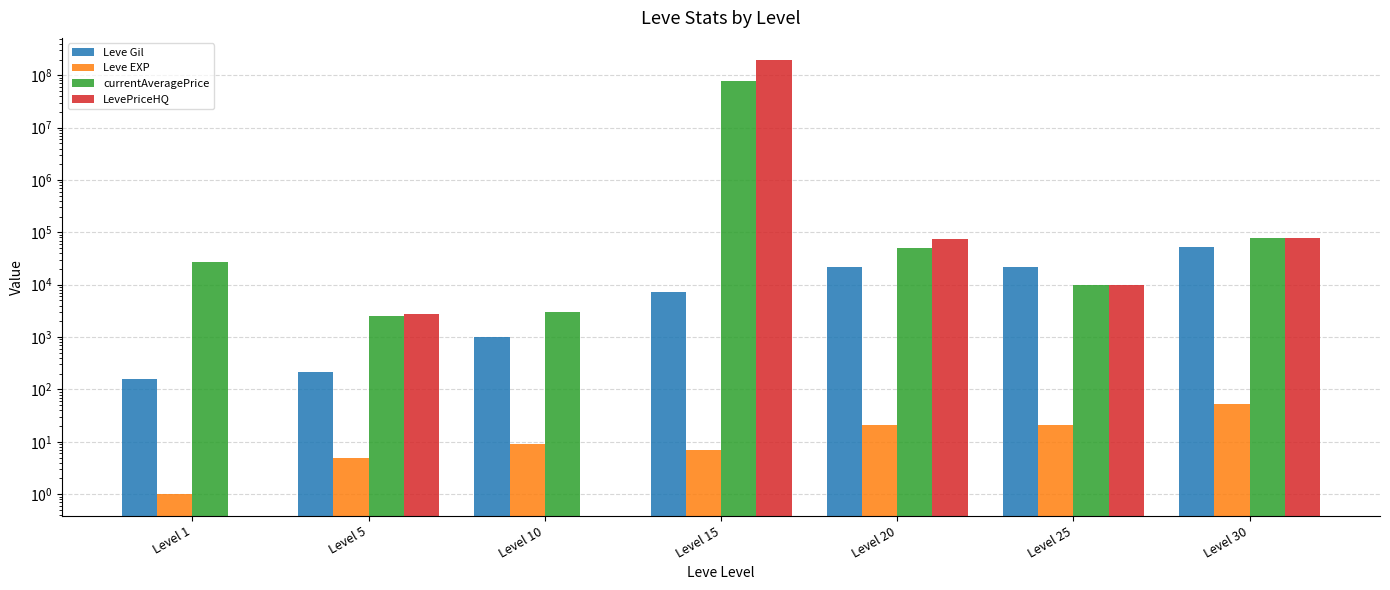

Reading left to right, transcribe all the data shown in this chart.

Leve Gil: 160.0	220.0	990.0	7170.0	21600.0	21830.0	52220.0
Leve EXP: 1.0	5.0	9.0	7.0	21.0	21.0	52.0
currentAveragePrice: 27128.0	2507.0	2975.0	76925410.0	50973.8	10026.0	79026.5
LevePriceHQ: 0.0	2800.0	0.0	200002780.0	76173.0	10026.0	79026.5